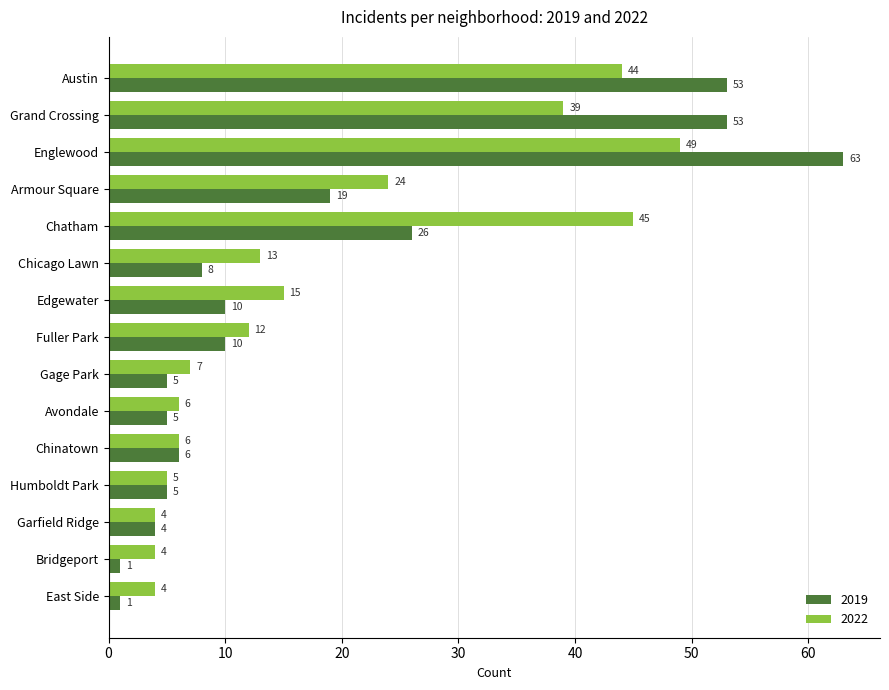

Where is 2022 nearest to the value 26?

Armour Square